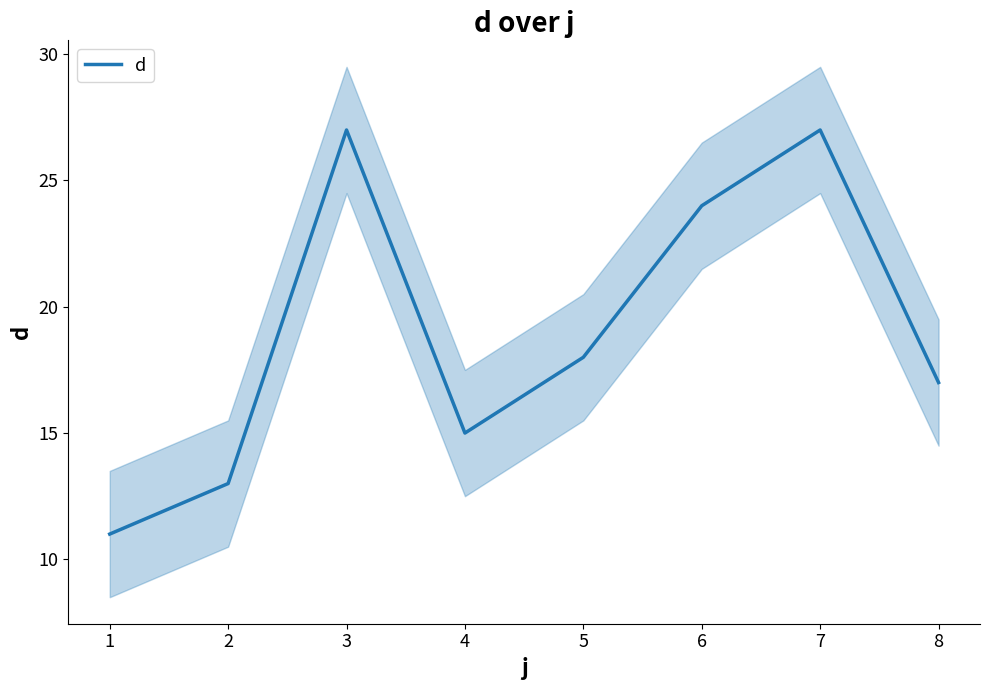

Is this an area chart (filled region under the line)?

No